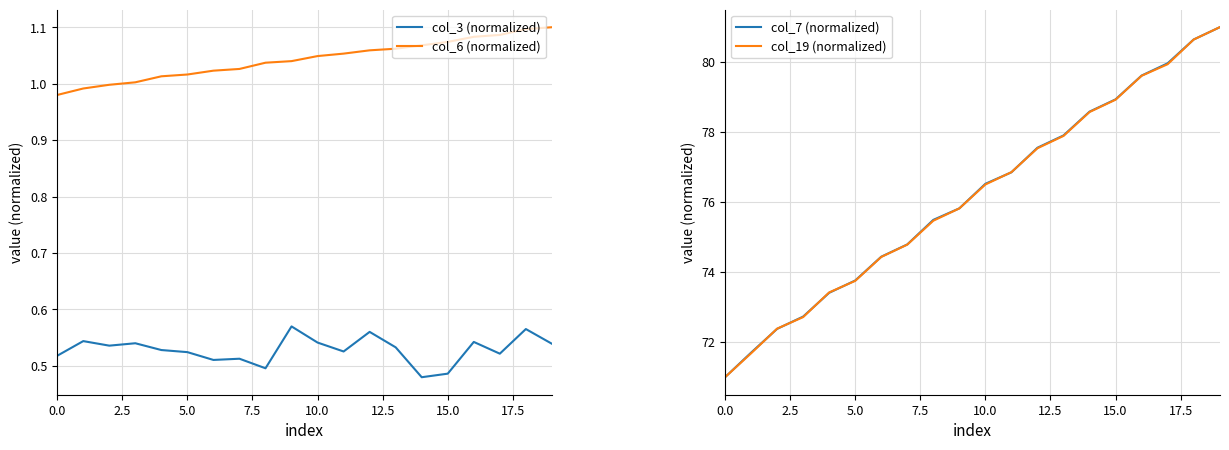

What is the total value across all series at 11?

155.3